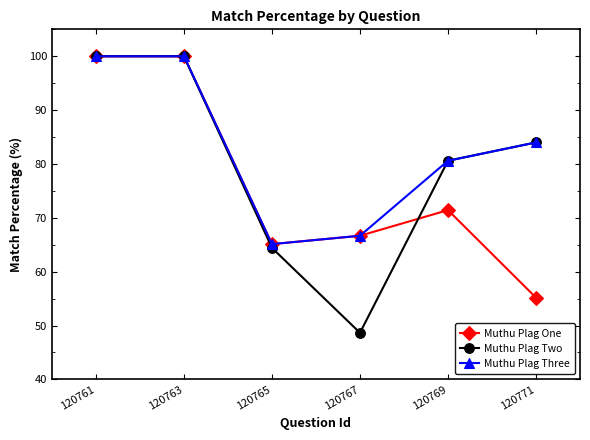

The value of Muthu Plag Two at 120771 is 35.7. True or false?

False